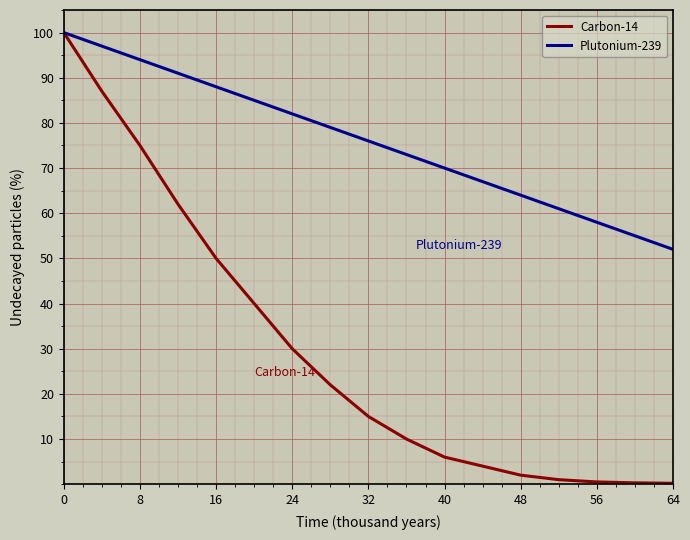

List the series in order of their overall mean, lowest first.

Carbon-14, Plutonium-239